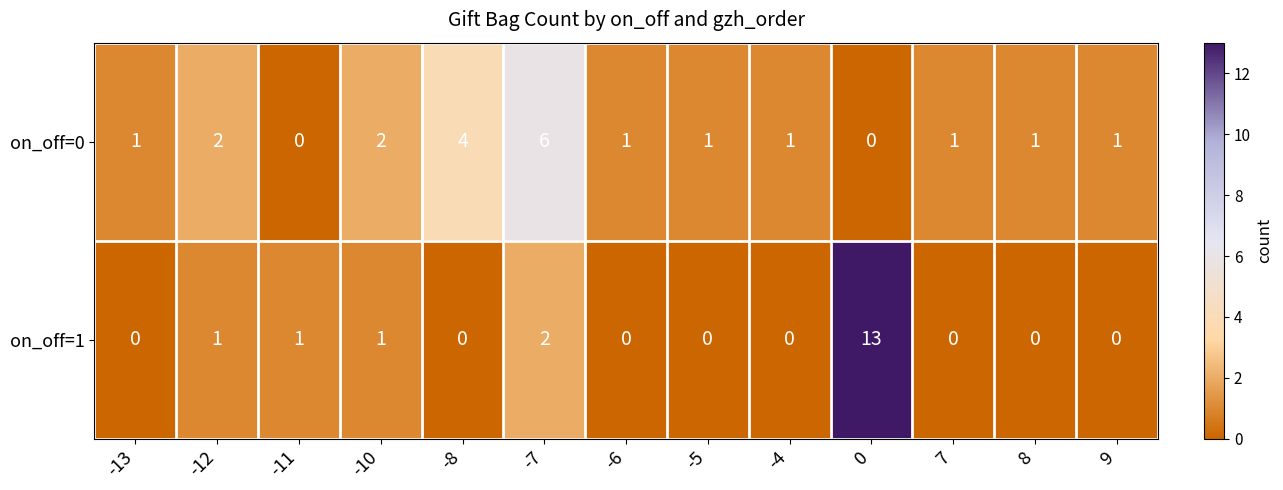

Is the value of on_off=0 at -11 greater than the value of on_off=1 at -12?

No